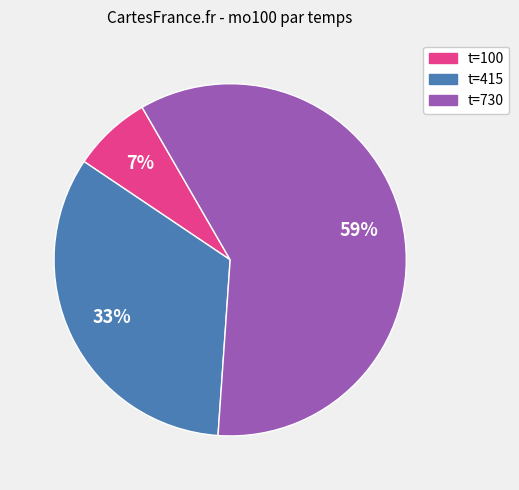

Is there a majority slice in this chart?

Yes